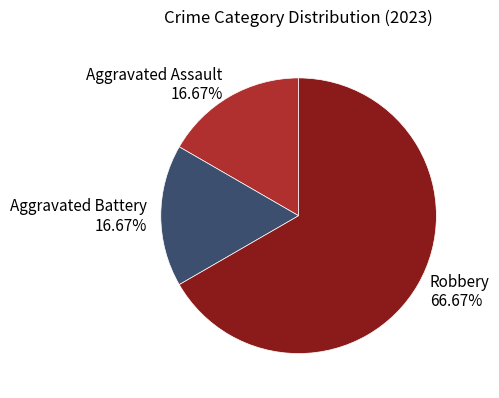

What is the ratio of the value at Robbery 66.67% to the value at Aggravated Assault 16.67%?

4.0